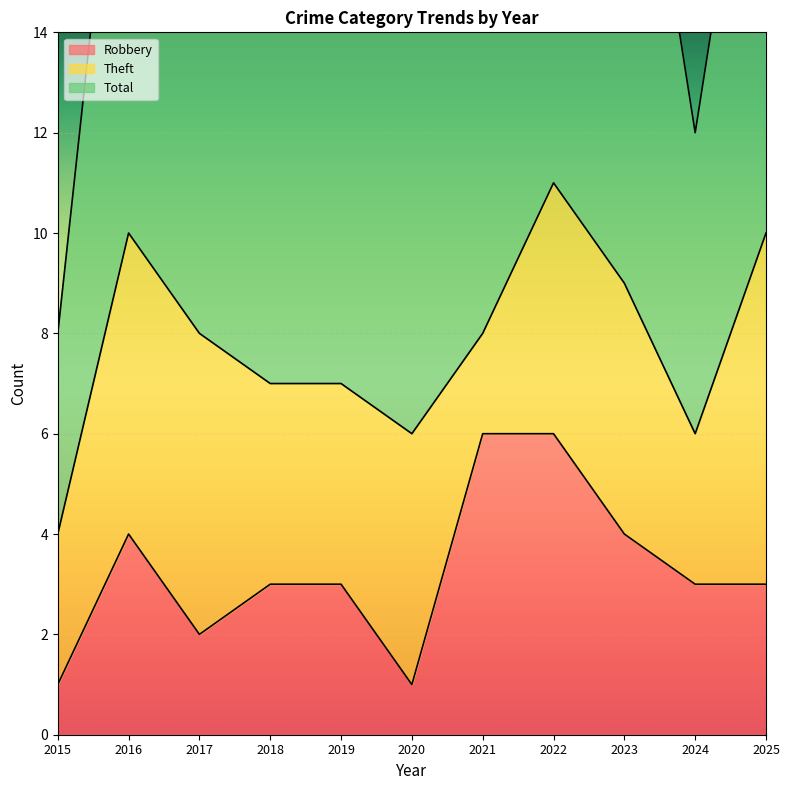

How many data points in Robbery are less than 3?

3